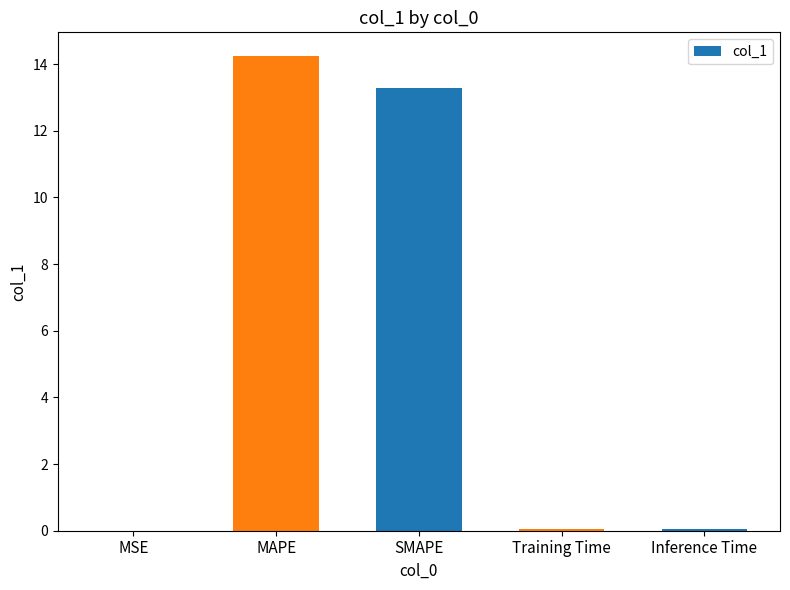

Are the bars horizontal?

No